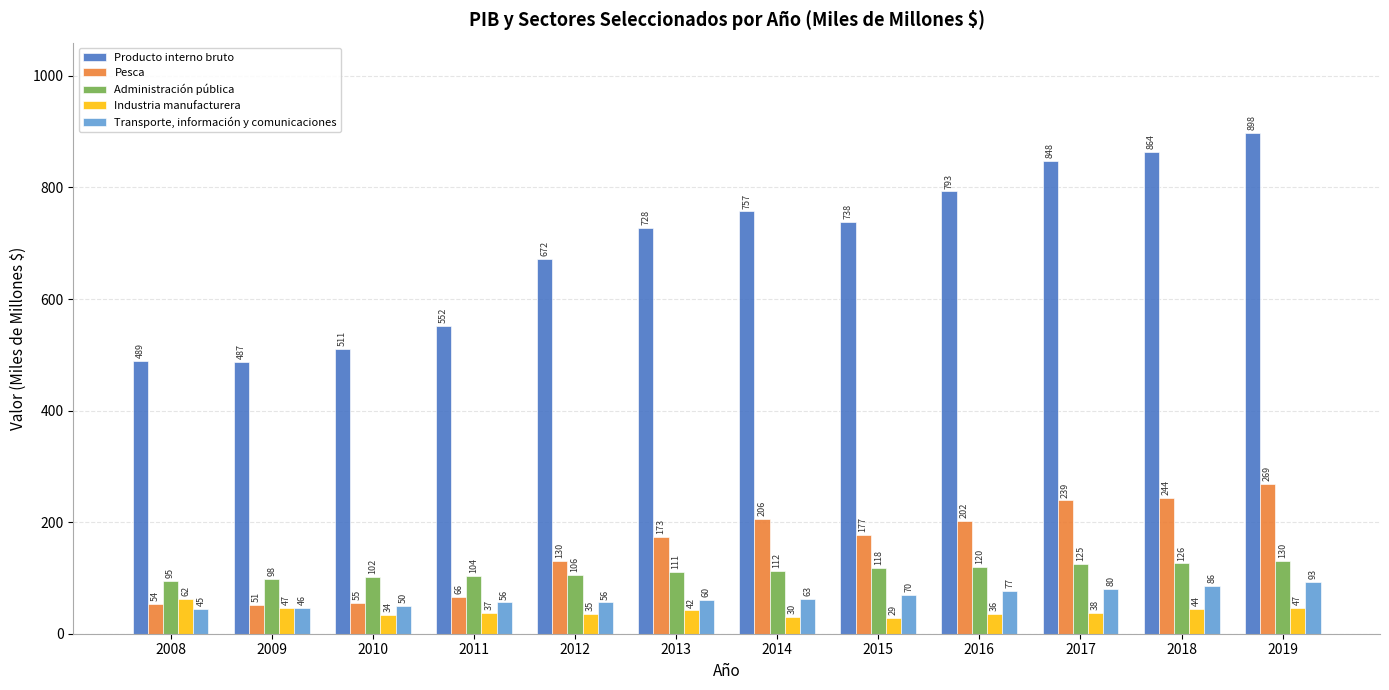

What is the sum of the Producto interno bruto values at 2013 and 2015?

1466